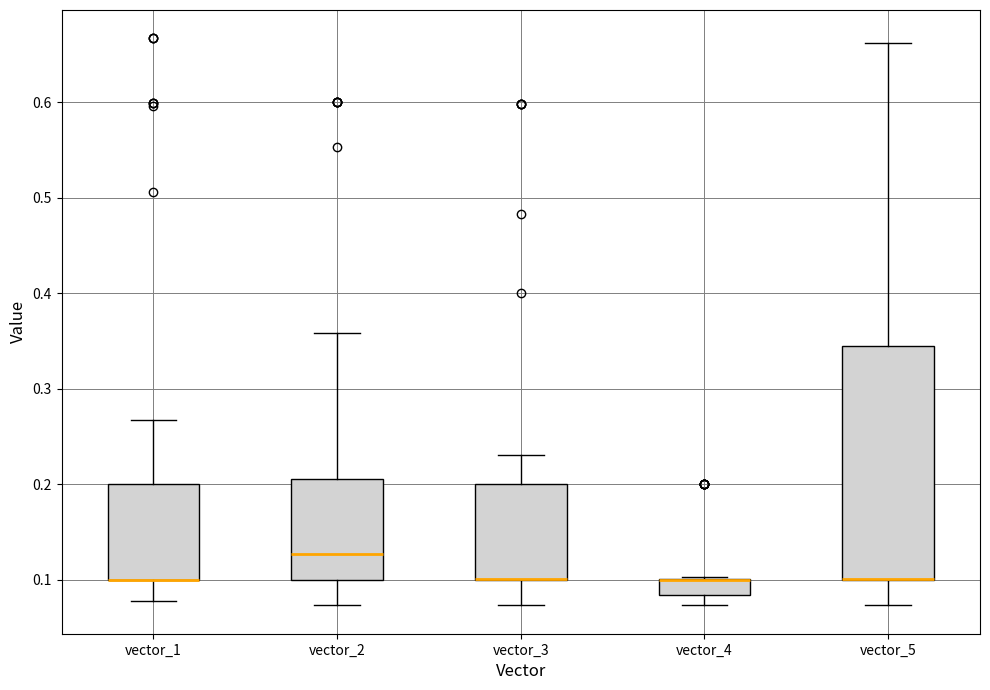

Reading left to right, transcribe this box plot: for each box, give where its median line is, the range the box spans, and where its two whiskers end, as read against the y-axis. The values are not printed on the chart, so give them approximately, as read against the axis.

vector_1: median 0.10 (drawn on the box's lower edge), box 0.10 to 0.20, whiskers 0.08 to 0.27
vector_2: median 0.13, box 0.10 to 0.21, whiskers 0.07 to 0.36
vector_3: median 0.10 (drawn on the box's lower edge), box 0.10 to 0.20, whiskers 0.07 to 0.23
vector_4: median 0.10 (drawn on the box's upper edge), box 0.08 to 0.10, whiskers 0.07 to 0.10
vector_5: median 0.10 (drawn on the box's lower edge), box 0.10 to 0.34, whiskers 0.07 to 0.66